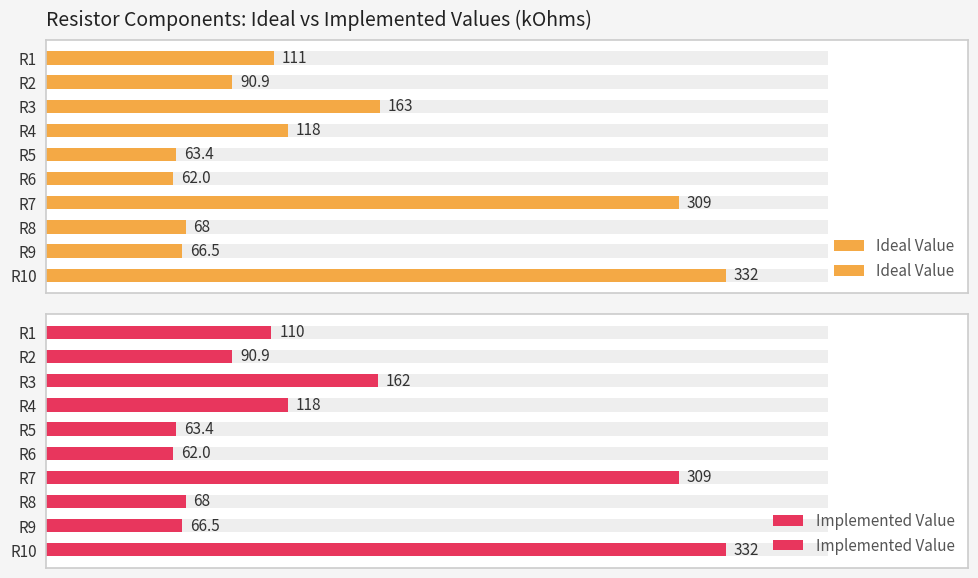

List the labels in order of Implemented Value value, smallest first.

R6, R5, R9, R8, R2, R1, R4, R3, R7, R10